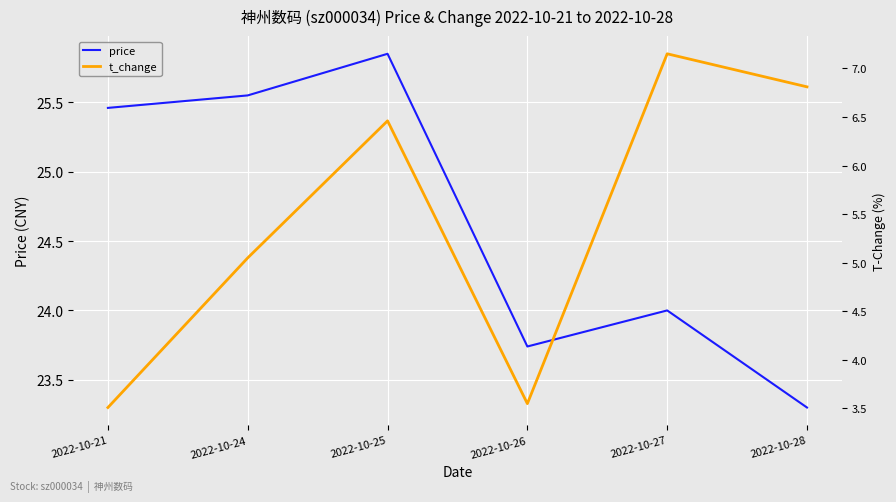

True or false: t_change and price intersect in this chart.

False